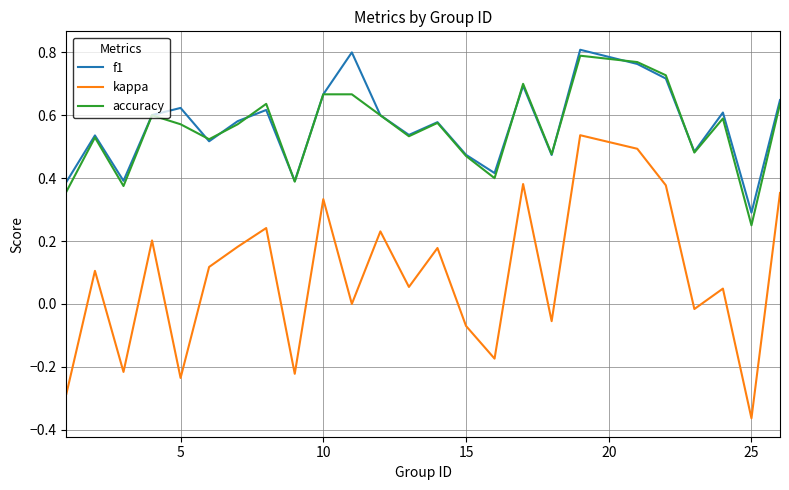

Which series has the widest spread of values?

kappa